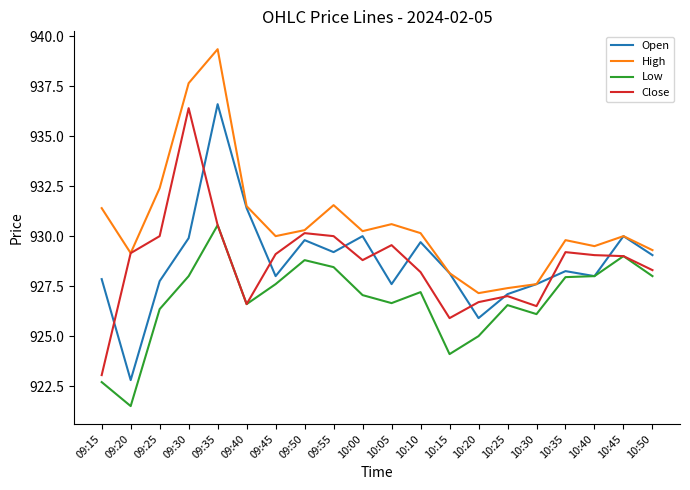

What is the spread (max minus min) of values at 09:55?

3.1